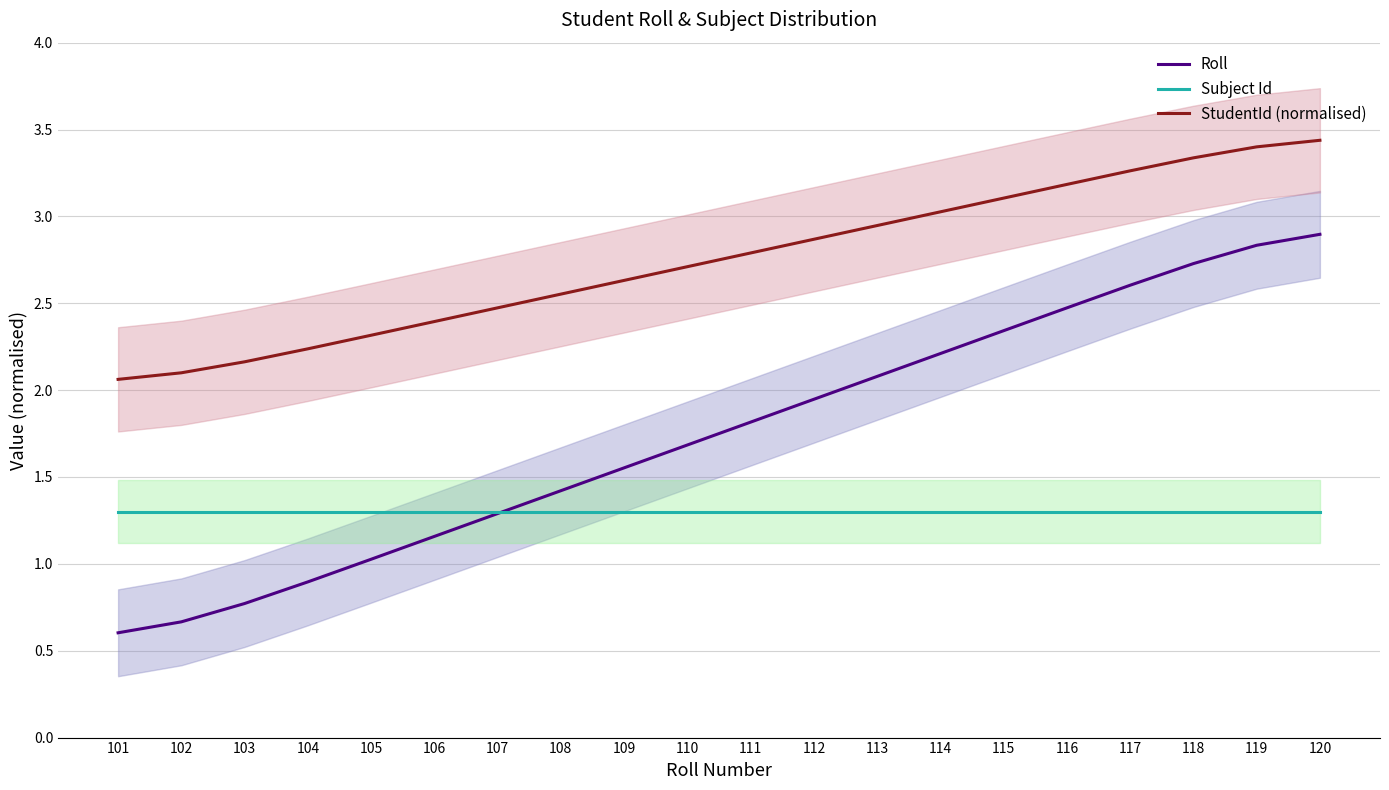

Does the chart display data point markers on the line(s)?

No